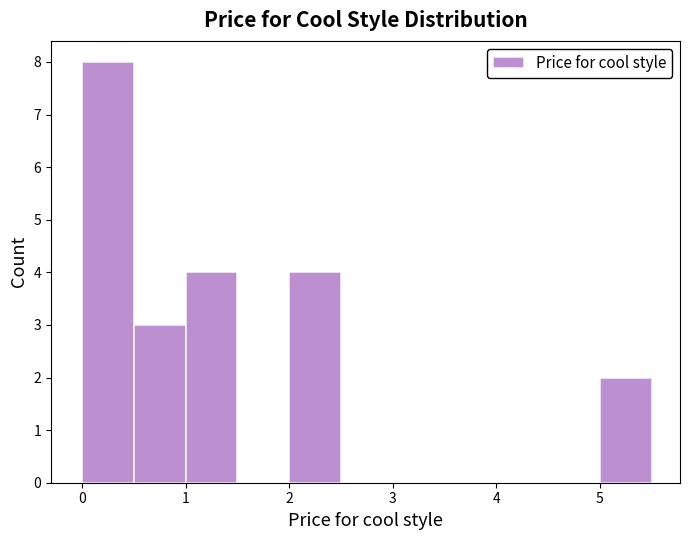

What is the height of the bar covering 0.0 to 0.5 on the x-axis? The values are not printed on the chart, so give them approximately, as read against the axis.

8